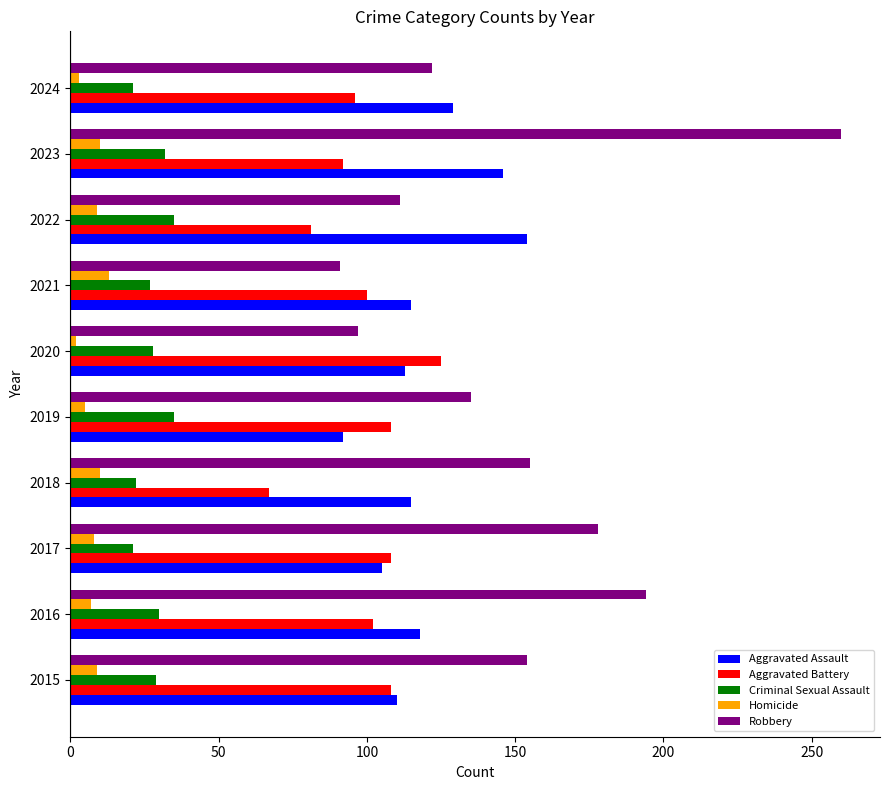

At how many categories does at least one series exceed 232?

1